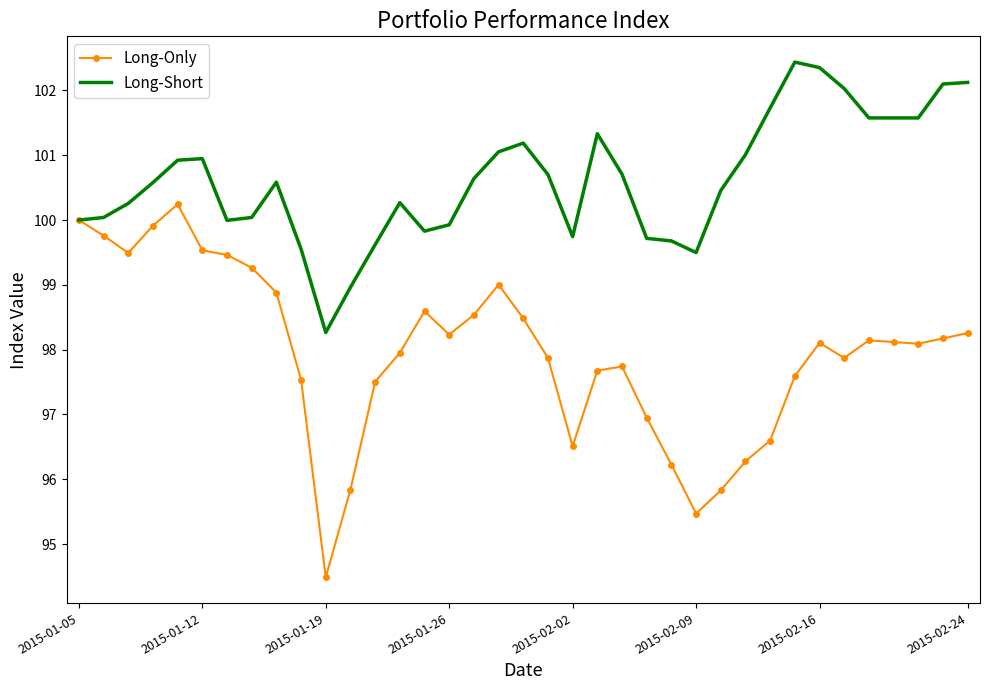

What is the greatest value displayed?

102.4